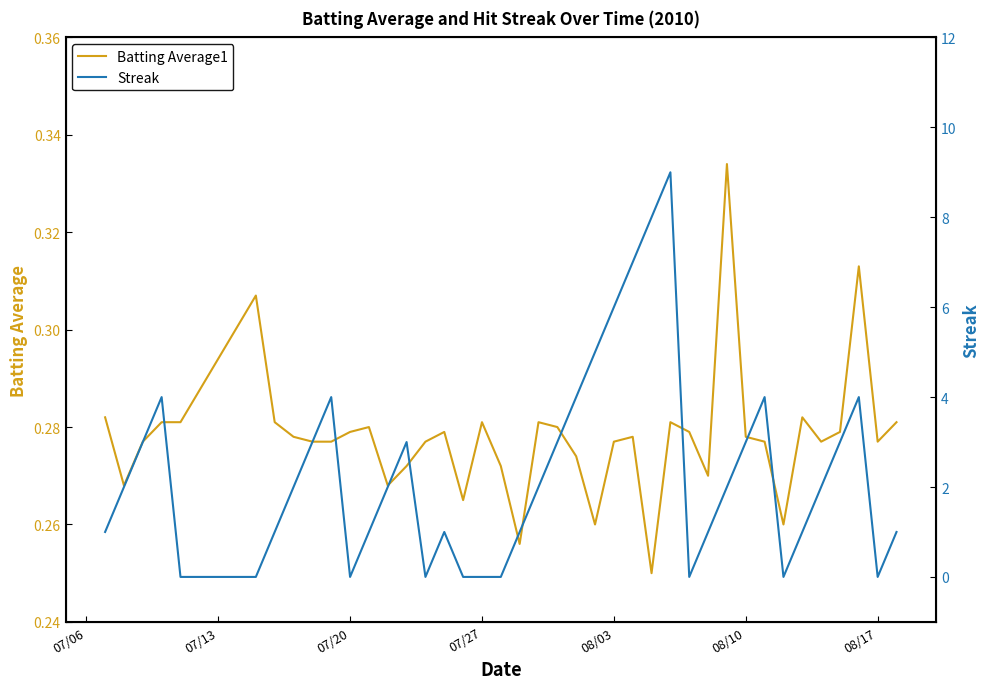

In Batting Average1, how many points are higher than both neighbors (excluding endpoints)?

10